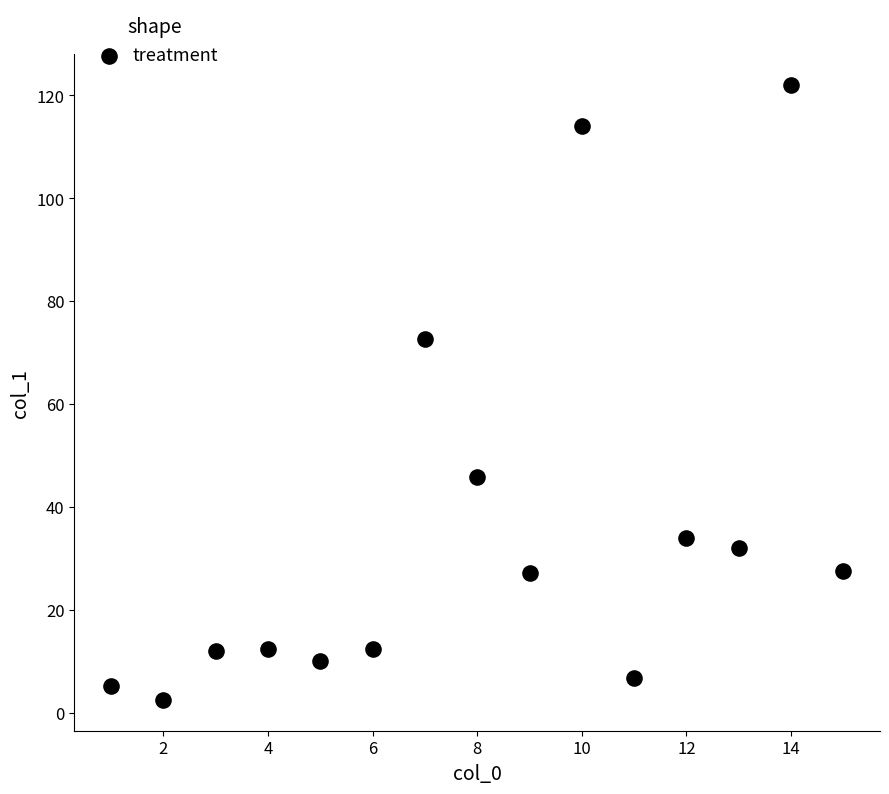

What Y value in the scatter plot is closest to 62?

72.6